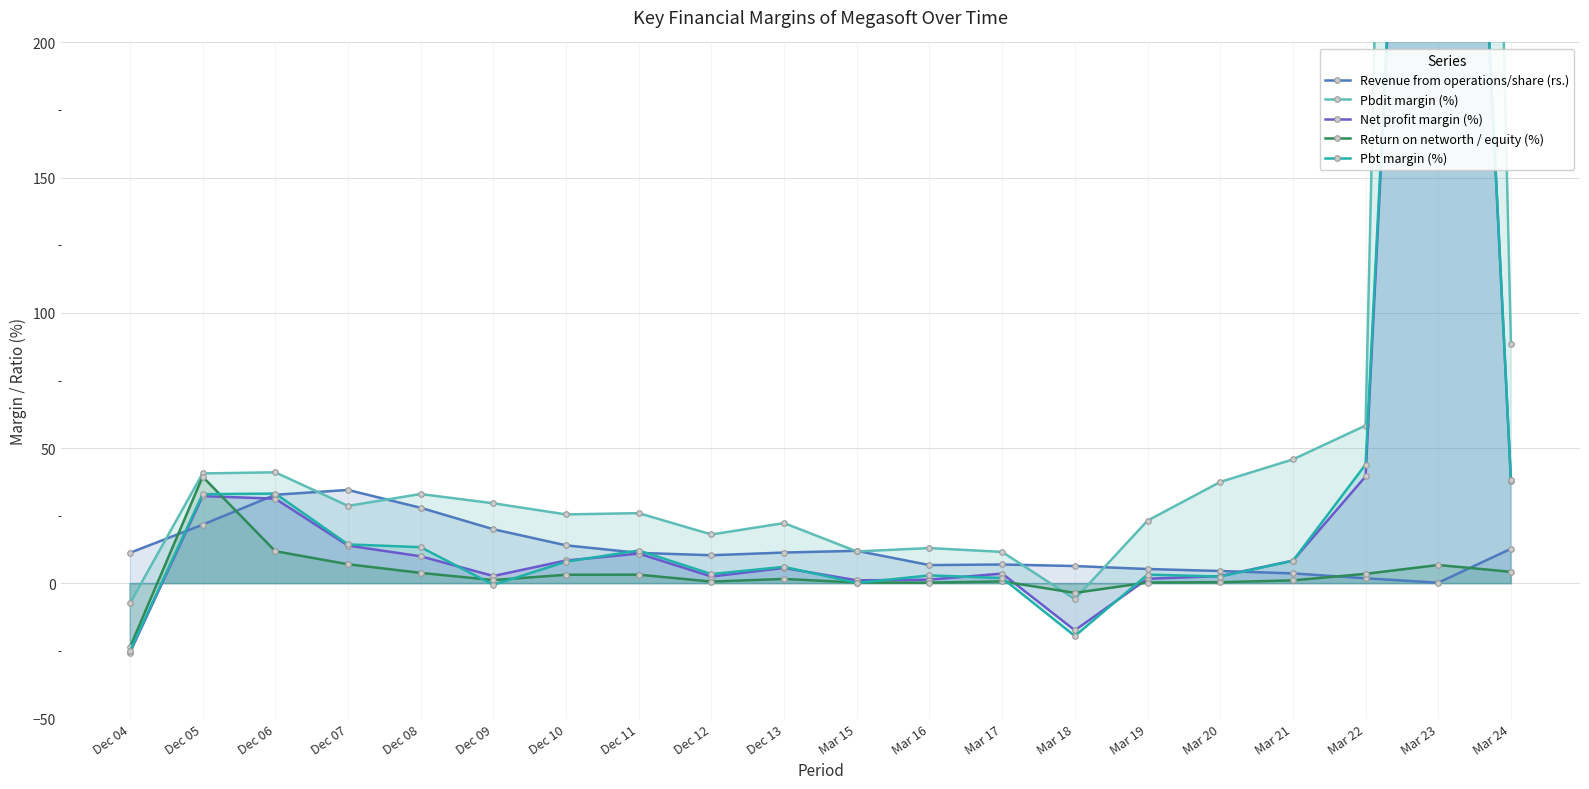

How many lines are shown in the chart?

5